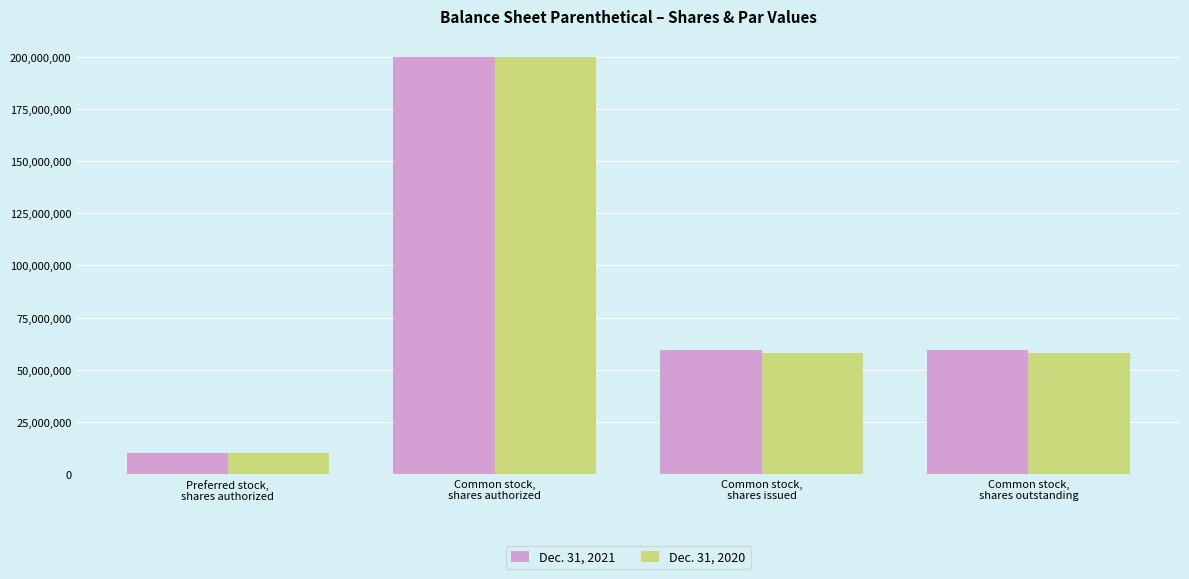

Reading right to left, extract all data points from this chart.

Dec. 31, 2021: 59355558	59355558	200000000	10000000
Dec. 31, 2020: 57873444	57873444	200000000	10000000